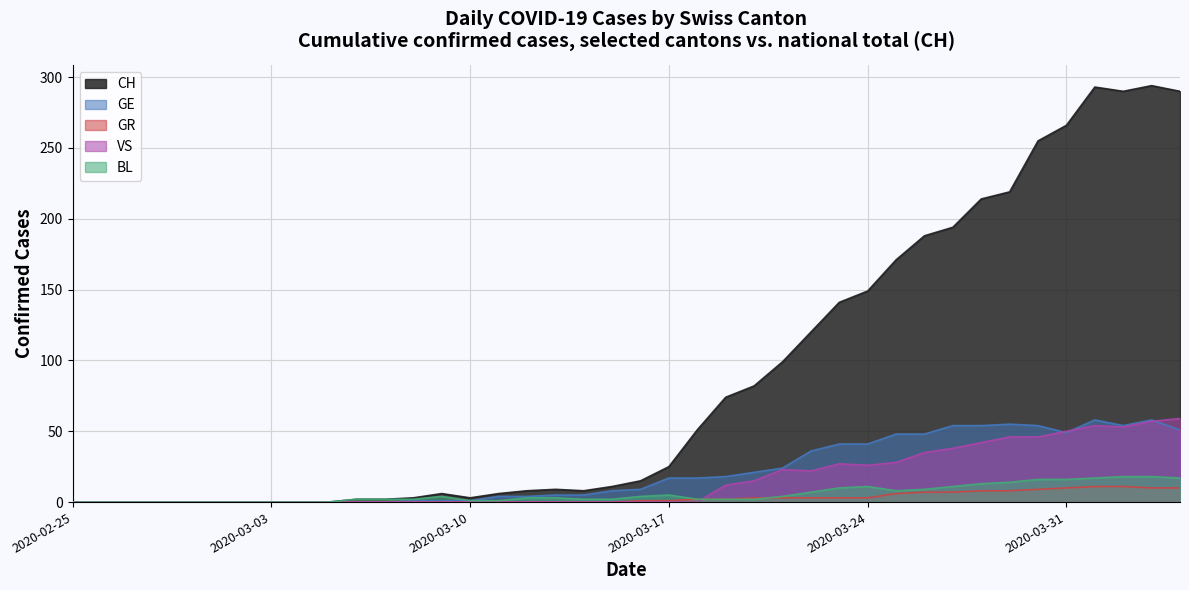

How many values in the CH series are below 15?

20